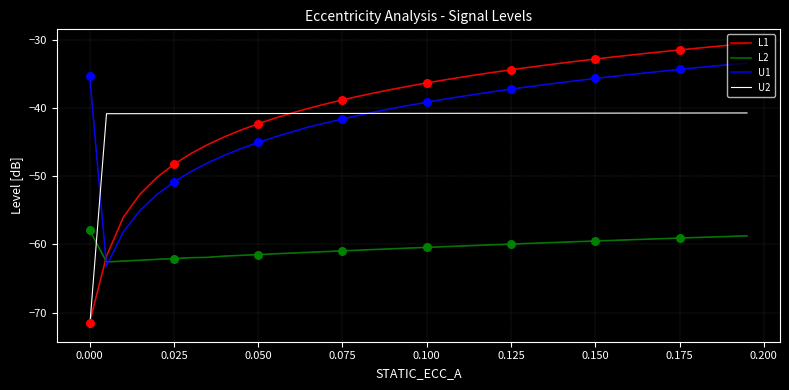

What is the highest value of the U2 series?

-40.7